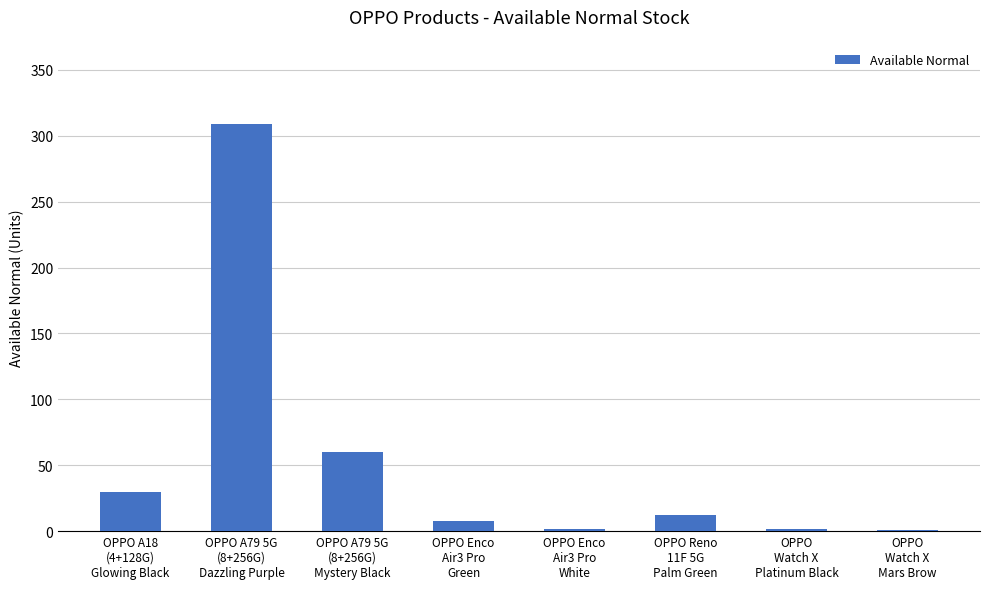

Approximately how many times larger is the value at OPPO Enco
Air3 Pro
White compared to OPPO
Watch X
Platinum Black?

1.0